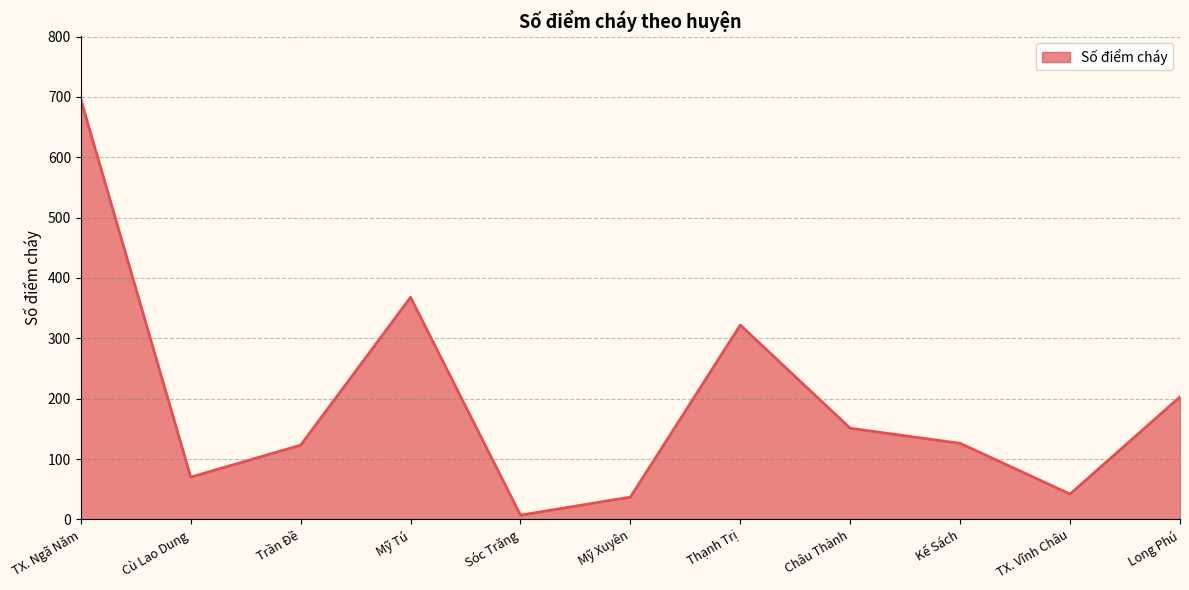

What is the ratio of the value at Thạnh Trị to the value at TX. Ngã Năm?

0.5